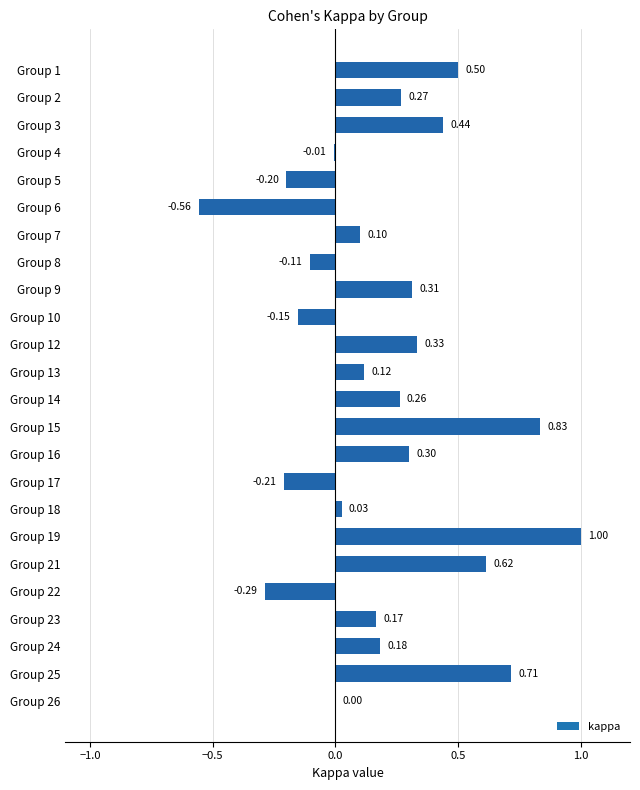

What is the sum of the values at Group 21 and Group 15?

1.4